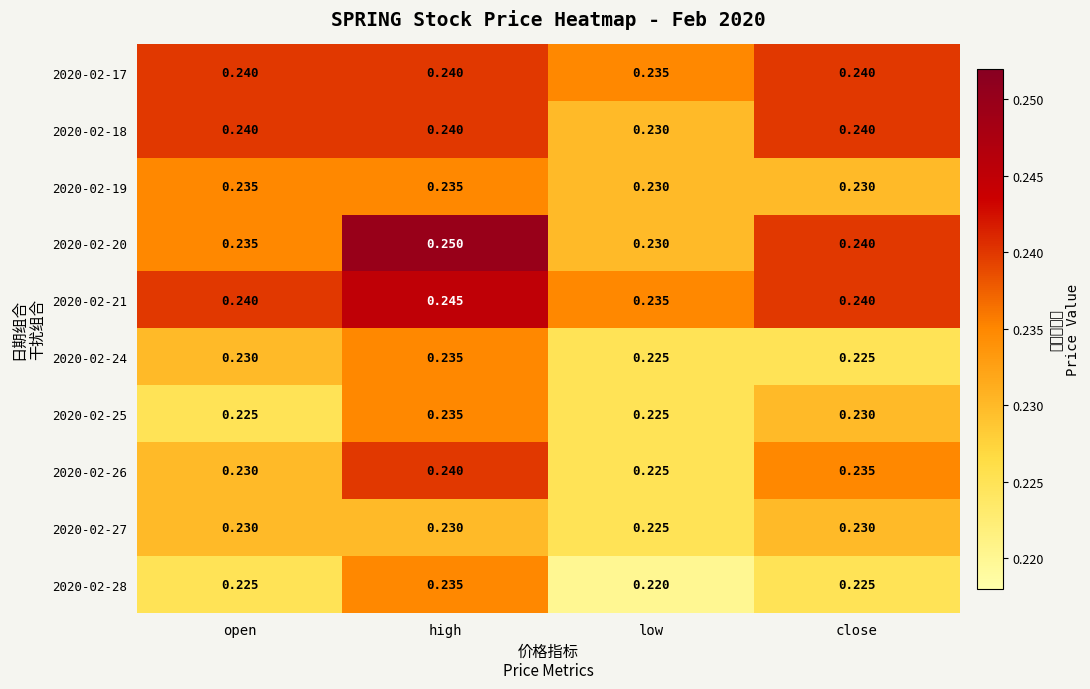

Which has a higher value, close or high?

close